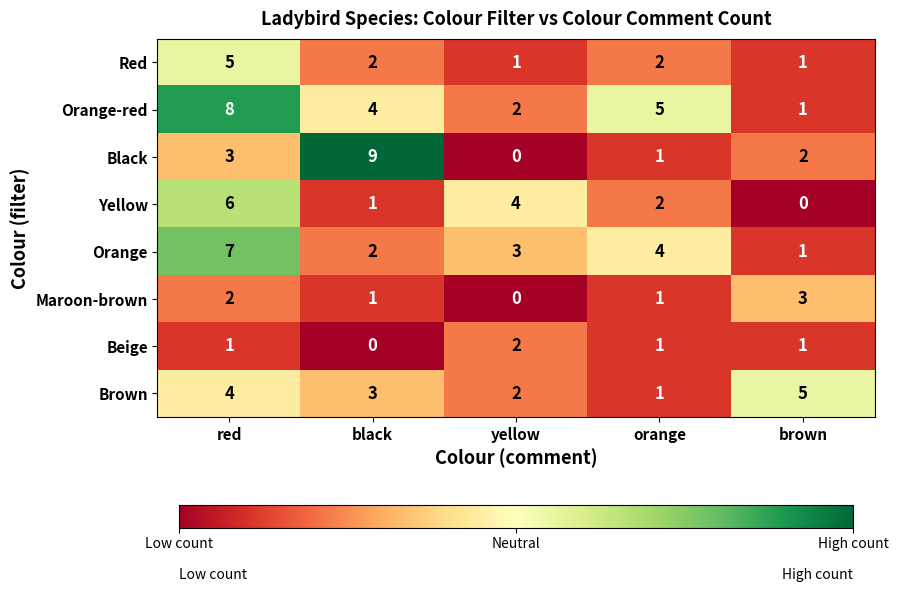

What is the maximum value shown in the chart?

9